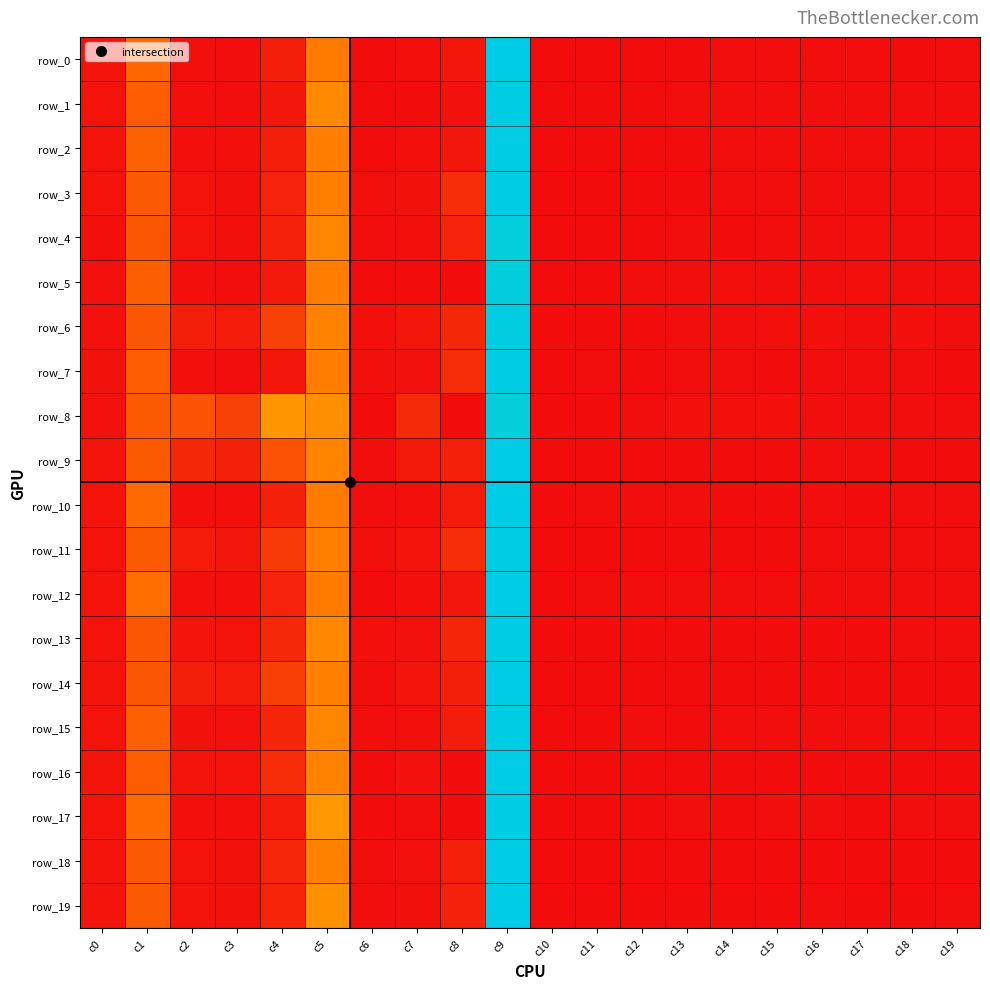

What is the greatest value displayed?

8.9